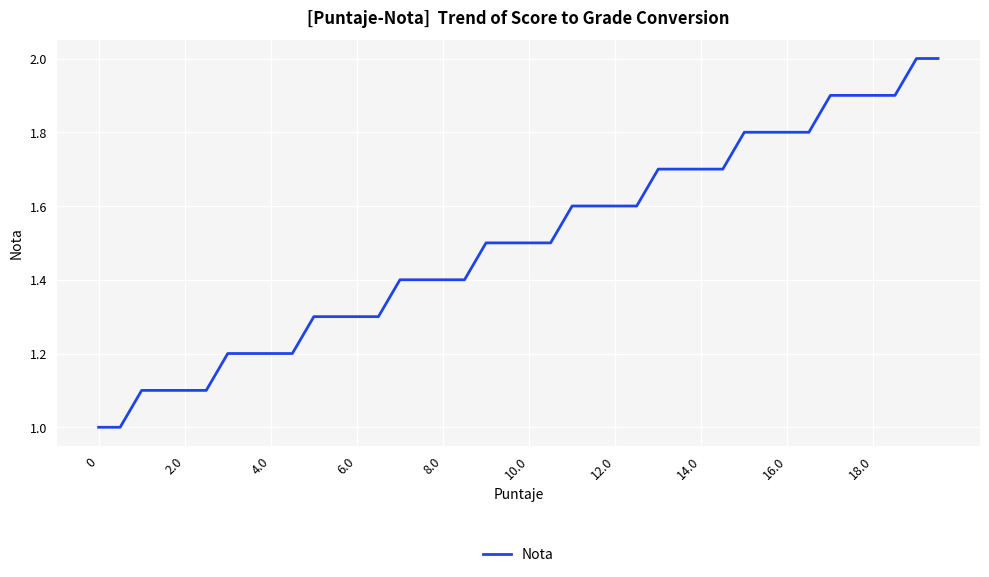

What is the difference between the maximum and minimum values?

1.0